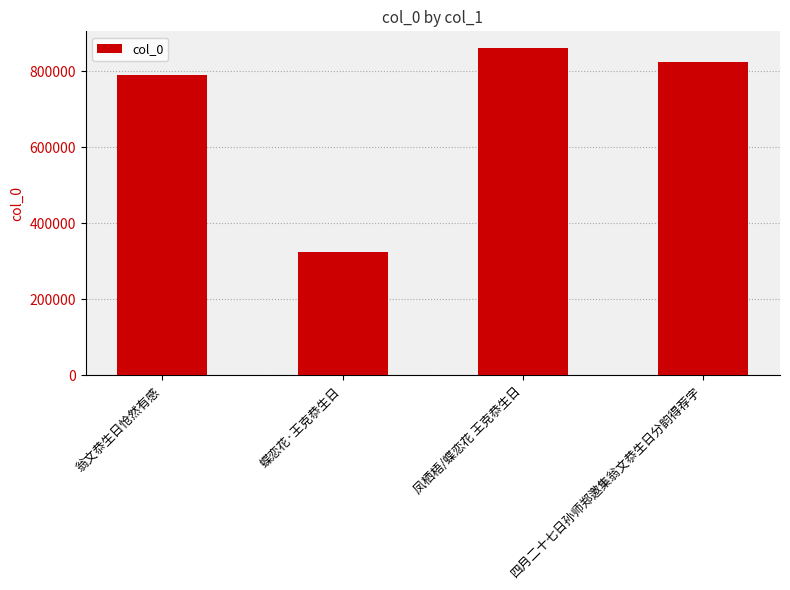

At which label does the data first exceed 825721?

凤栖梧/蝶恋花 王克恭生日